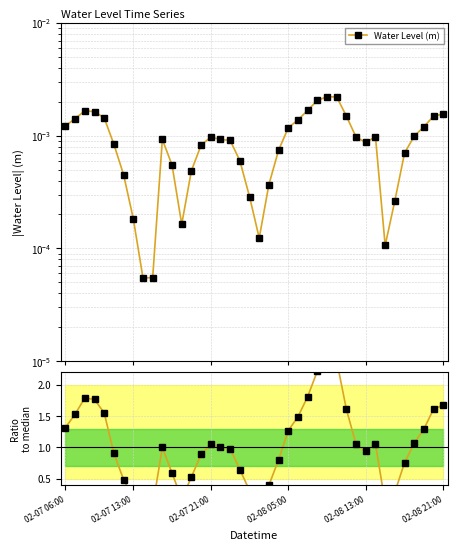

Which series changed the most between 02-07 06:00 and 02-08 21:00?

Ratio to median